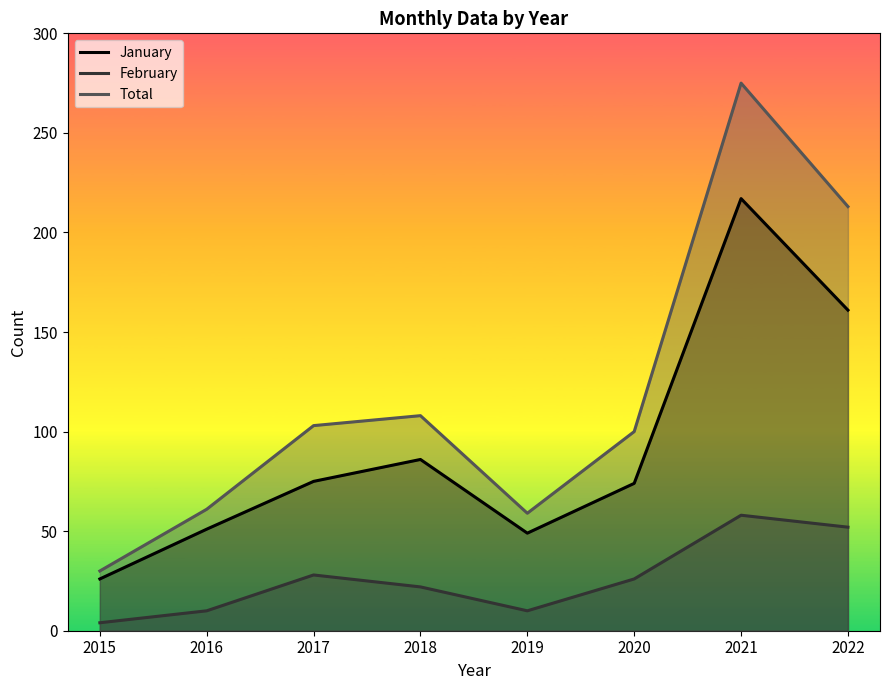

What is the value of the January point at the 7th from the left?

217